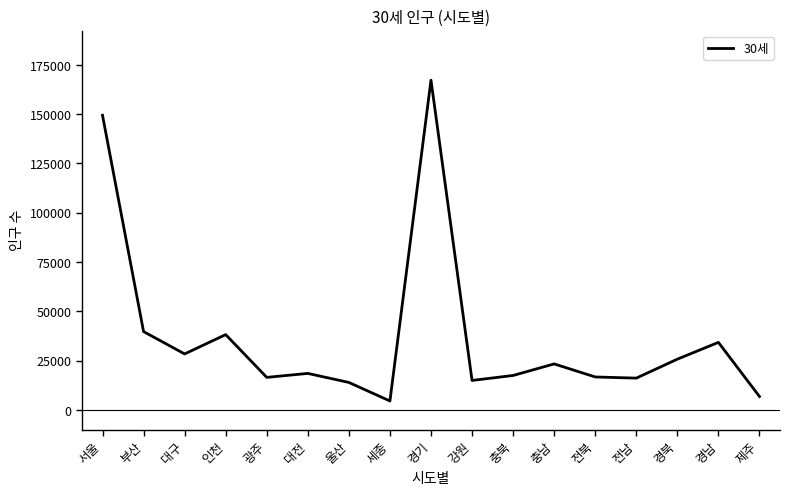

At which category does the chart reach its peak across all series?

경기